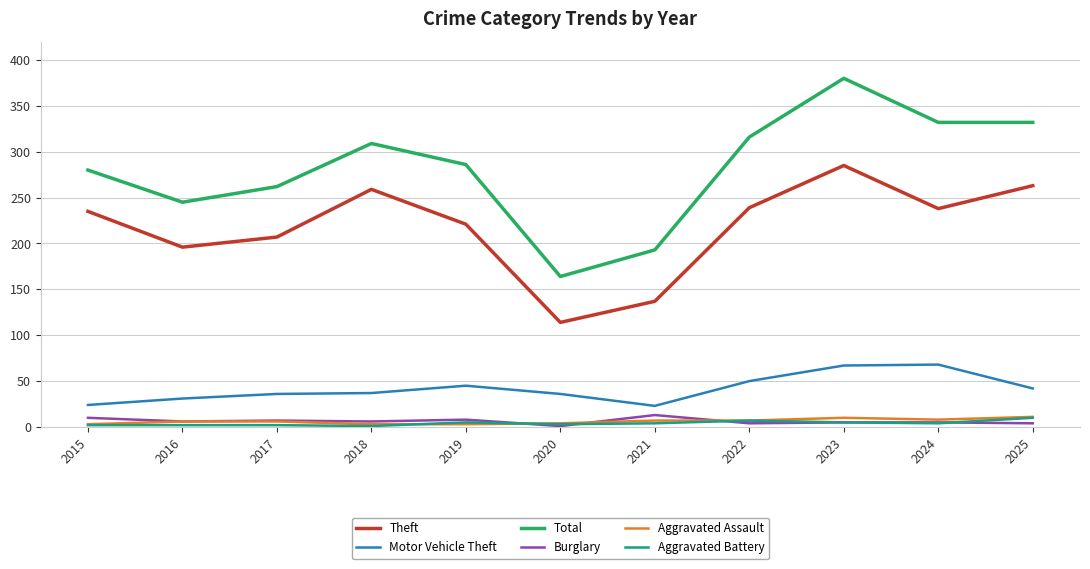

What is the sum of the Motor Vehicle Theft values at 2022 and 2021?

73